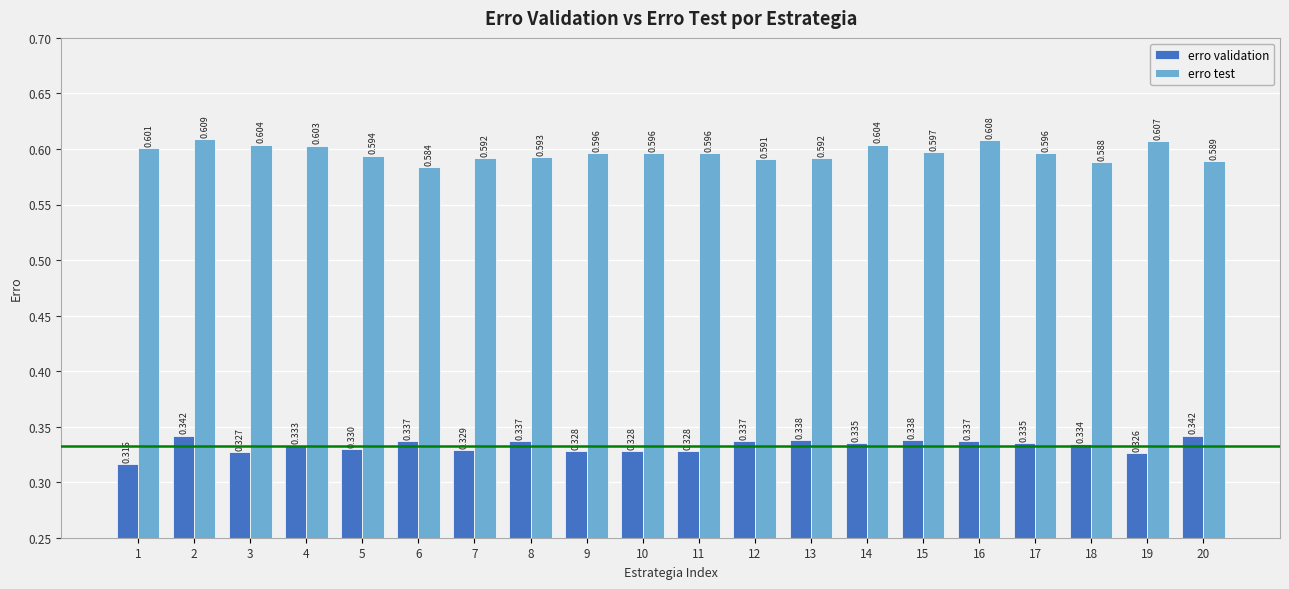

At how many categories does at least one series exceed 0?

20